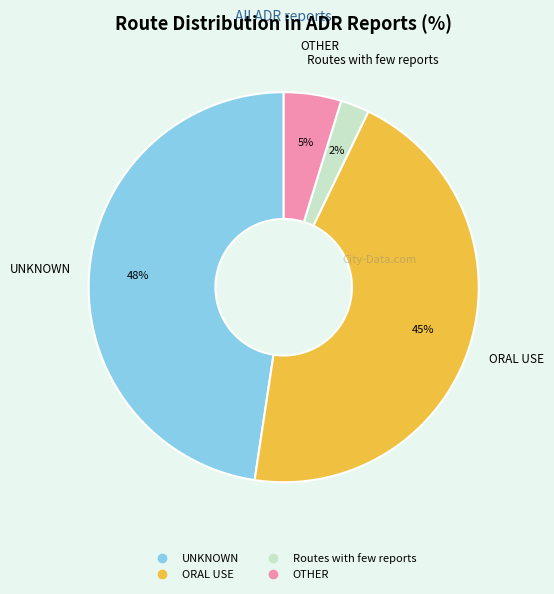

Is there any slice that represents more than half of the pie?

No